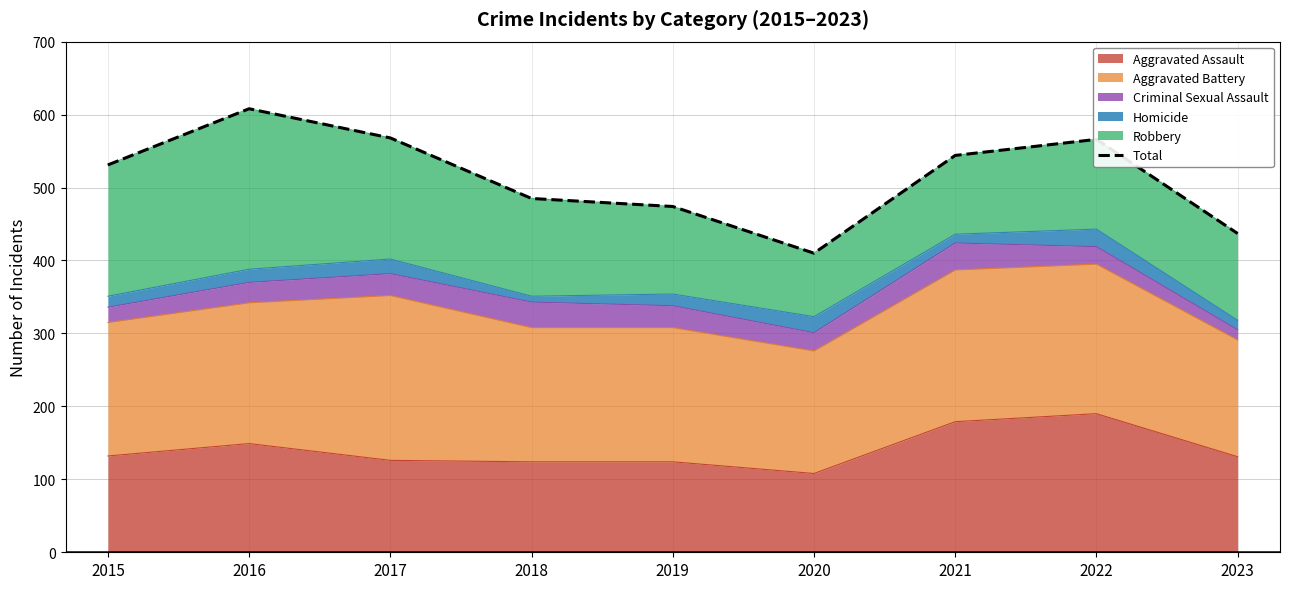

Which label corresponds to the smallest value in the chart?

2020